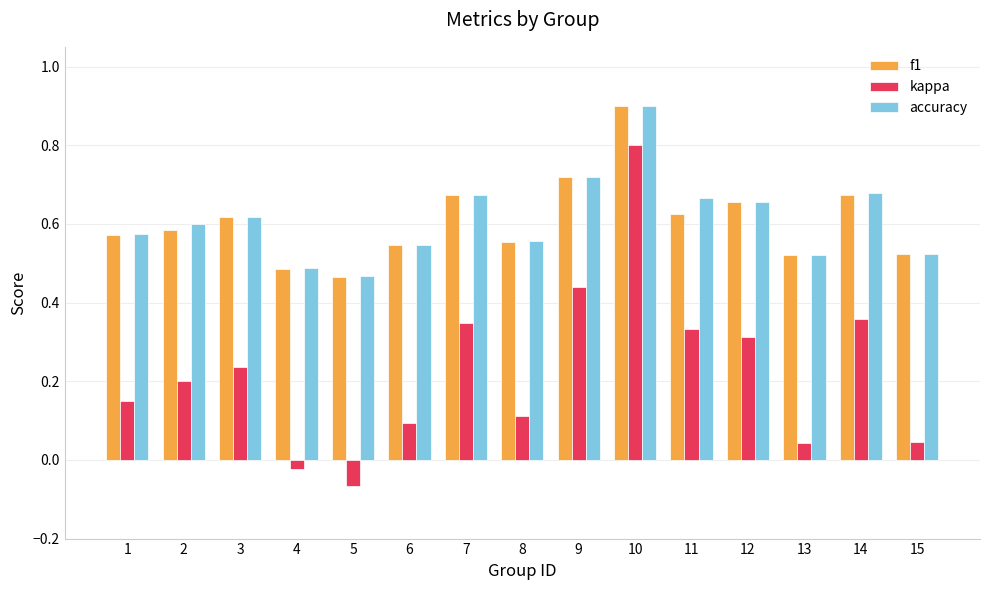

Between 3 and 8, which series saw the biggest shift?

kappa